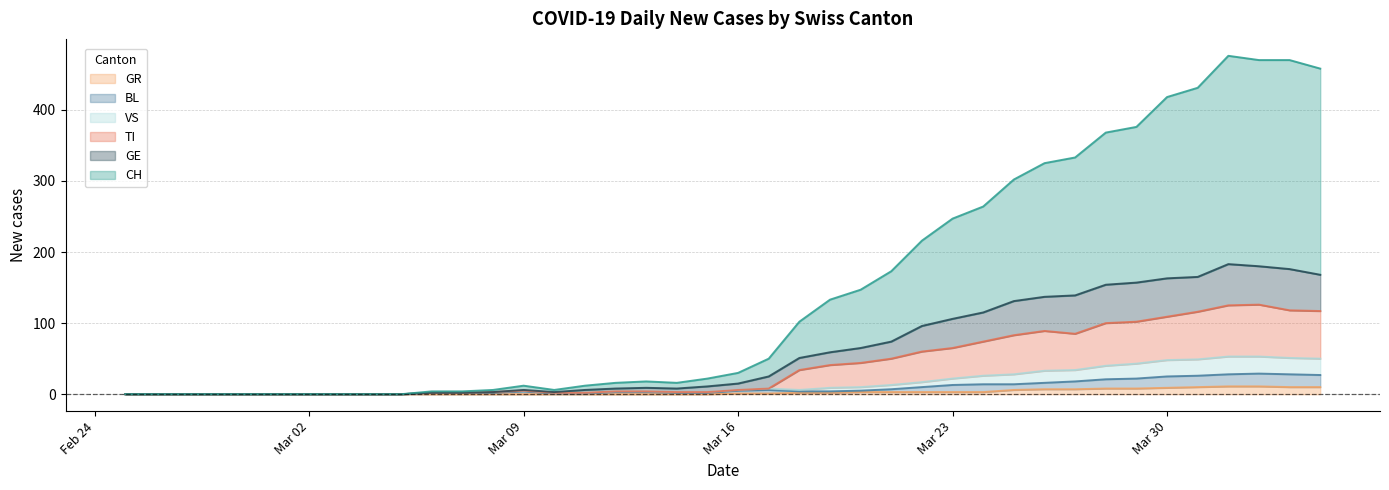

Is it true that GR equals 1 at Mar 16?

True